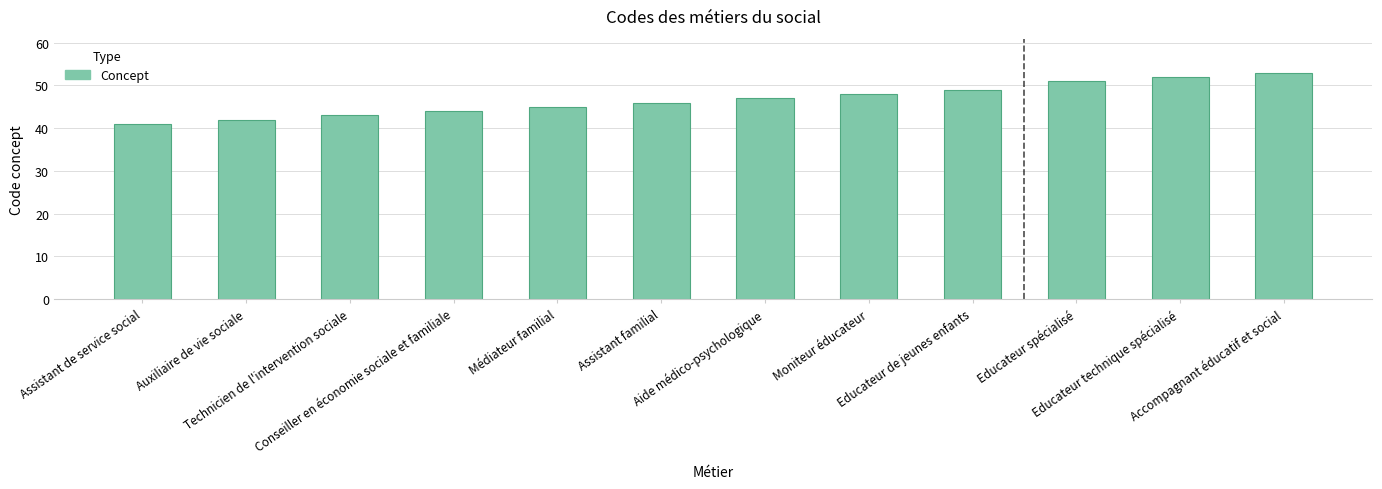

What is the difference between the maximum and minimum values?

12